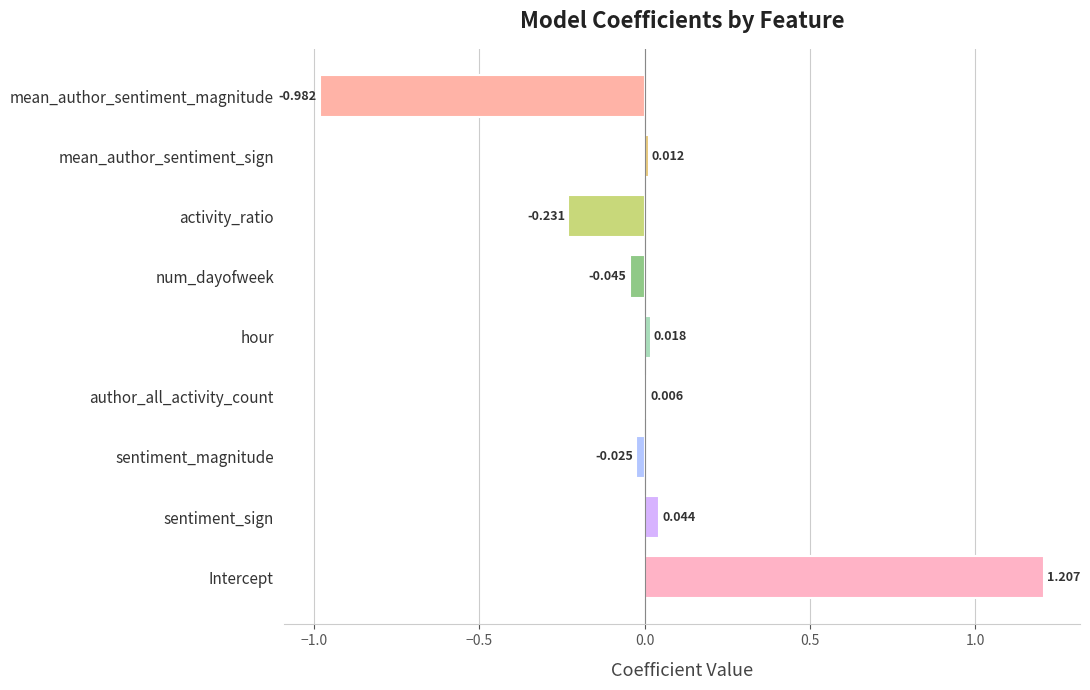

Which has a higher value, activity_ratio or hour?

hour